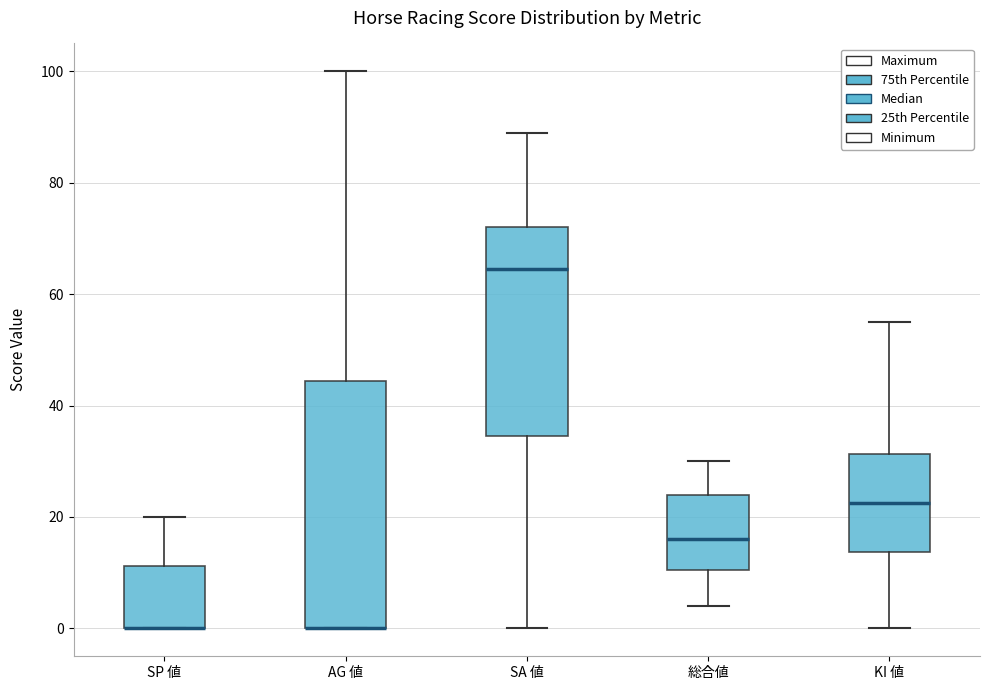

Reading left to right, transcribe this box plot: for each box, give where its median line is, the range the box spans, and where its two whiskers end, as read against the y-axis. The values are not printed on the chart, so give them approximately, as read against the axis.

SP 値: median 0 (drawn on the box's lower edge), box 0 to 12, whiskers 0 to 20
AG 値: median 0 (drawn on the box's lower edge), box 0 to 44, whiskers 0 to 100
SA 値: median 64, box 34 to 72, whiskers 0 to 90
総合値: median 16, box 10 to 24, whiskers 4 to 30
KI 値: median 22, box 14 to 32, whiskers 0 to 56